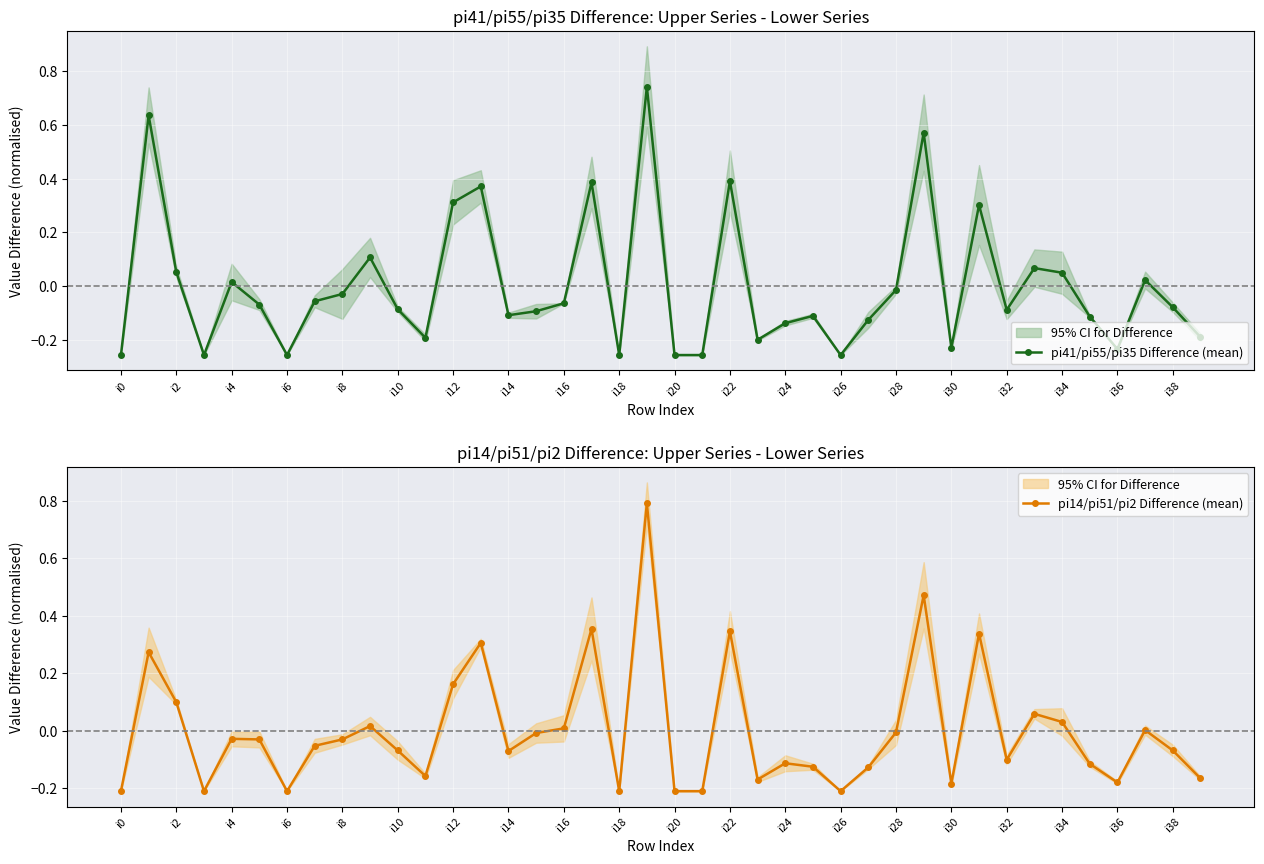

Between 26 and 35, which is larger?

35